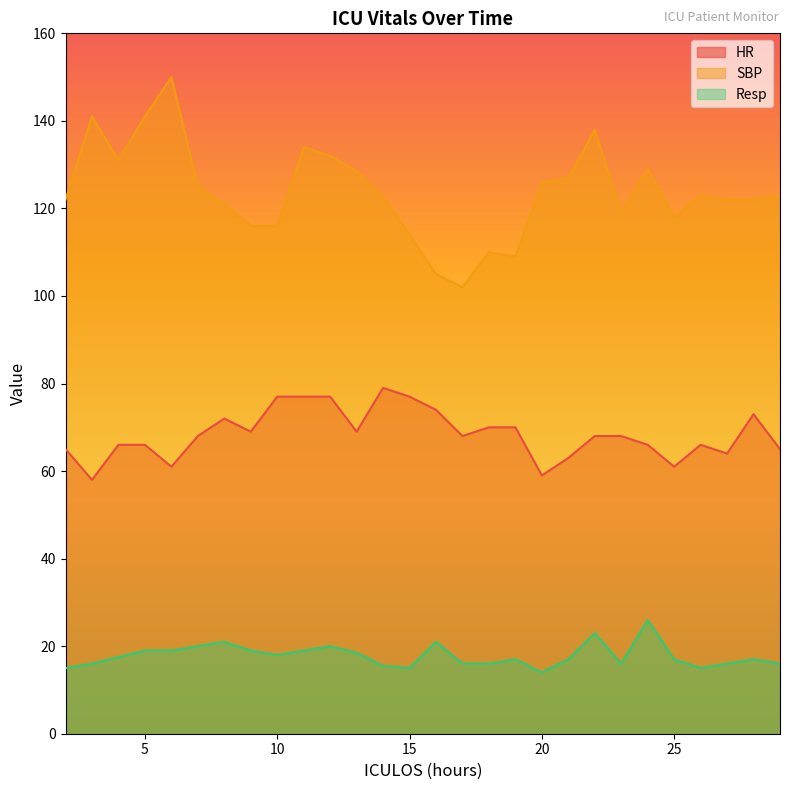

At how many categories does at least one series exceed 87?

28